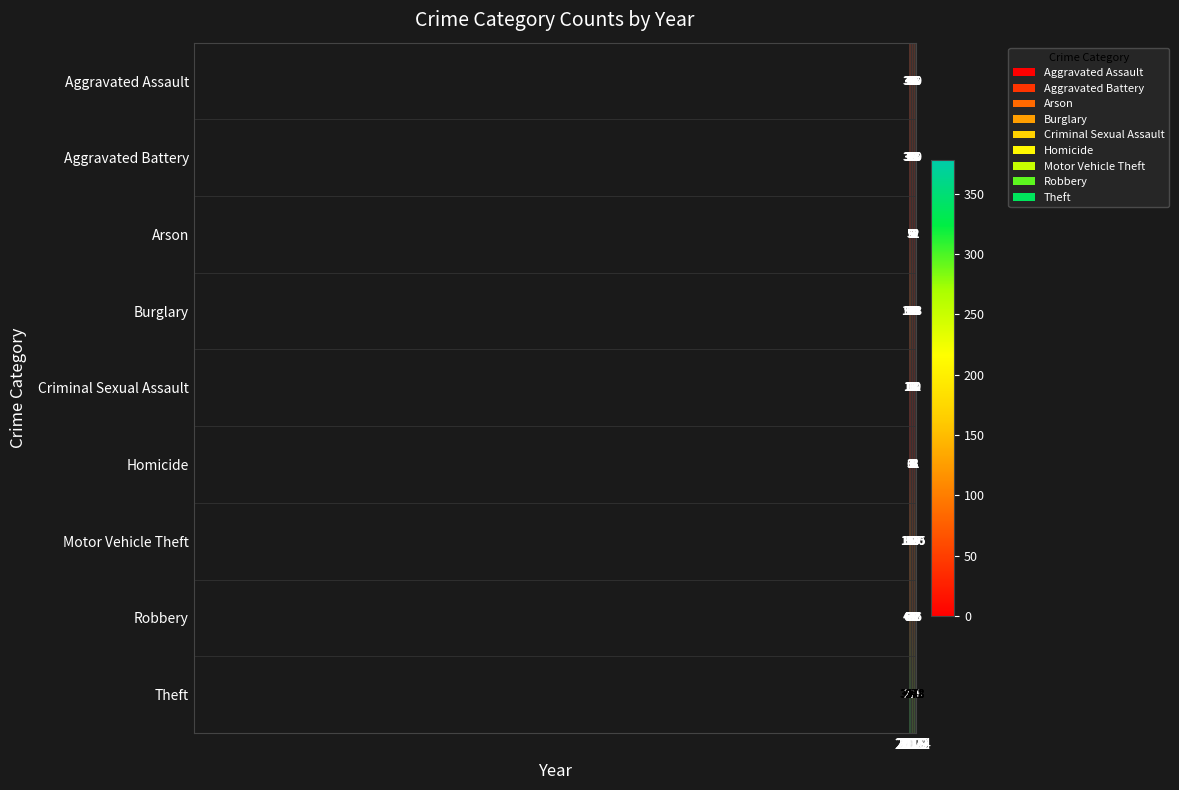

How many series are shown in this chart?

9